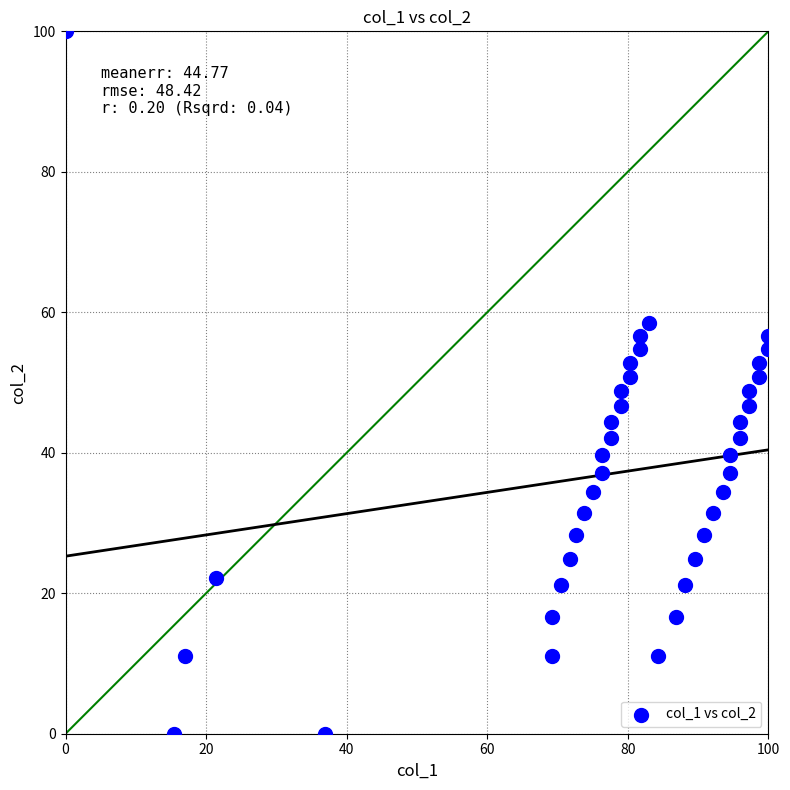

What is the range of X values (max minus min)?

100.0